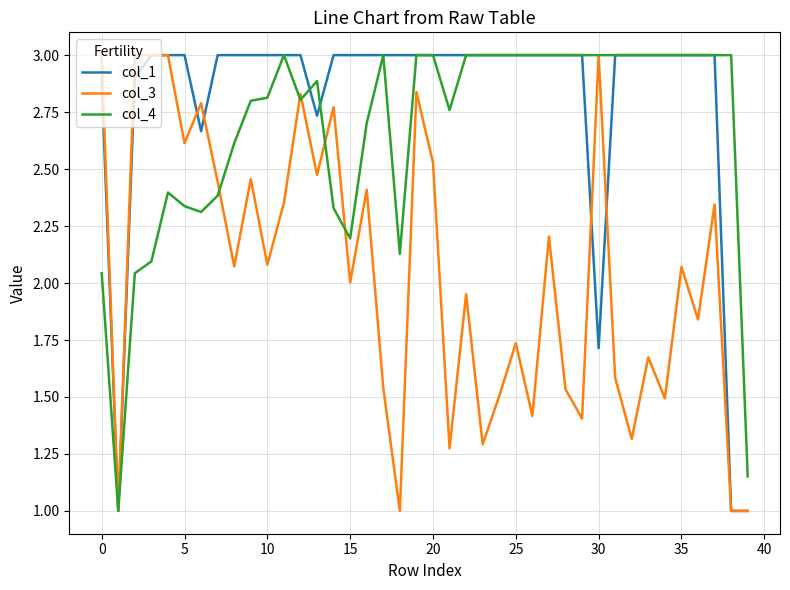

What is the maximum value shown in the chart?

3.0